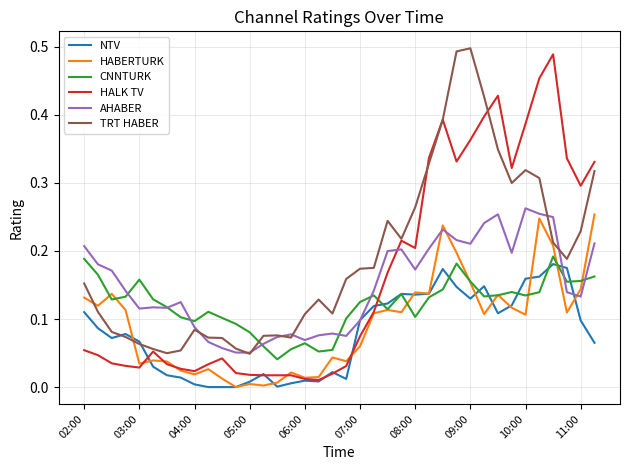

Which series has the widest spread of values?

HALK TV